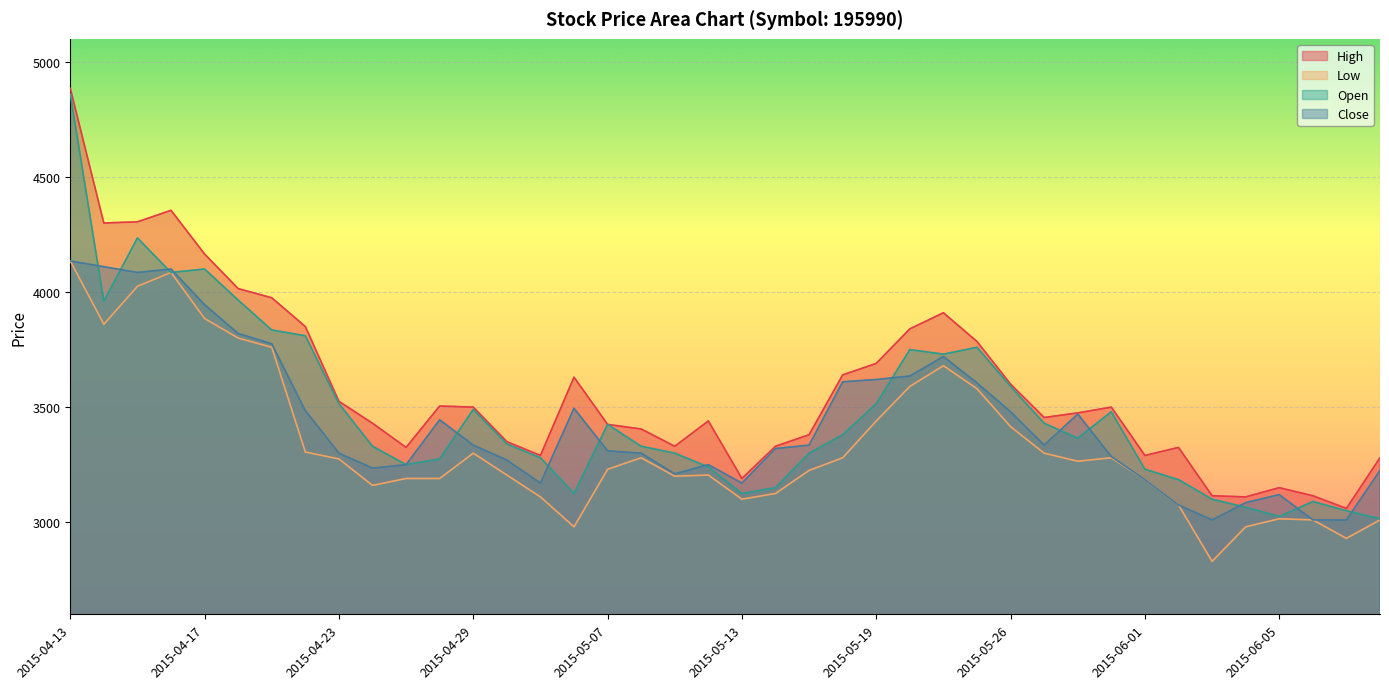

Reading right to left, list all the values displayed in this chart.

High: 2015-06-10=3280	2015-06-09=3060	2015-06-08=3115	2015-06-05=3150	2015-06-04=3110	2015-06-03=3115	2015-06-02=3325	2015-06-01=3290	2015-05-29=3500	2015-05-28=3475	2015-05-27=3455	2015-05-26=3600	2015-05-22=3785	2015-05-21=3910	2015-05-20=3840	2015-05-19=3690	2015-05-18=3640	2015-05-15=3380	2015-05-14=3330	2015-05-13=3190	2015-05-12=3440	2015-05-11=3330	2015-05-08=3405	2015-05-07=3425	2015-05-06=3630	2015-05-04=3290	2015-04-30=3350	2015-04-29=3500	2015-04-28=3505	2015-04-27=3325	2015-04-24=3430	2015-04-23=3525	2015-04-22=3850	2015-04-21=3975	2015-04-20=4015	2015-04-17=4165	2015-04-16=4355	2015-04-15=4305	2015-04-14=4300	2015-04-13=4885
Low: 2015-06-10=3010	2015-06-09=2930	2015-06-08=3010	2015-06-05=3015	2015-06-04=2980	2015-06-03=2830	2015-06-02=3075	2015-06-01=3185	2015-05-29=3280	2015-05-28=3265	2015-05-27=3300	2015-05-26=3415	2015-05-22=3580	2015-05-21=3680	2015-05-20=3590	2015-05-19=3440	2015-05-18=3280	2015-05-15=3225	2015-05-14=3125	2015-05-13=3100	2015-05-12=3205	2015-05-11=3200	2015-05-08=3280	2015-05-07=3230	2015-05-06=2980	2015-05-04=3110	2015-04-30=3205	2015-04-29=3300	2015-04-28=3190	2015-04-27=3190	2015-04-24=3160	2015-04-23=3275	2015-04-22=3305	2015-04-21=3760	2015-04-20=3800	2015-04-17=3885	2015-04-16=4085	2015-04-15=4025	2015-04-14=3860	2015-04-13=4135
Open: 2015-06-10=3015	2015-06-09=3050	2015-06-08=3090	2015-06-05=3025	2015-06-04=3065	2015-06-03=3100	2015-06-02=3185	2015-06-01=3230	2015-05-29=3480	2015-05-28=3365	2015-05-27=3430	2015-05-26=3590	2015-05-22=3760	2015-05-21=3730	2015-05-20=3750	2015-05-19=3515	2015-05-18=3380	2015-05-15=3300	2015-05-14=3150	2015-05-13=3125	2015-05-12=3240	2015-05-11=3300	2015-05-08=3330	2015-05-07=3425	2015-05-06=3125	2015-05-04=3280	2015-04-30=3340	2015-04-29=3490	2015-04-28=3275	2015-04-27=3250	2015-04-24=3330	2015-04-23=3515	2015-04-22=3810	2015-04-21=3835	2015-04-20=3965	2015-04-17=4100	2015-04-16=4085	2015-04-15=4235	2015-04-14=3960	2015-04-13=4860
Close: 2015-06-10=3225	2015-06-09=3010	2015-06-08=3010	2015-06-05=3120	2015-06-04=3085	2015-06-03=3010	2015-06-02=3075	2015-06-01=3185	2015-05-29=3285	2015-05-28=3470	2015-05-27=3335	2015-05-26=3480	2015-05-22=3605	2015-05-21=3720	2015-05-20=3635	2015-05-19=3620	2015-05-18=3610	2015-05-15=3335	2015-05-14=3320	2015-05-13=3170	2015-05-12=3250	2015-05-11=3210	2015-05-08=3300	2015-05-07=3310	2015-05-06=3495	2015-05-04=3170	2015-04-30=3270	2015-04-29=3335	2015-04-28=3445	2015-04-27=3250	2015-04-24=3235	2015-04-23=3300	2015-04-22=3485	2015-04-21=3775	2015-04-20=3820	2015-04-17=3945	2015-04-16=4100	2015-04-15=4085	2015-04-14=4110	2015-04-13=4135